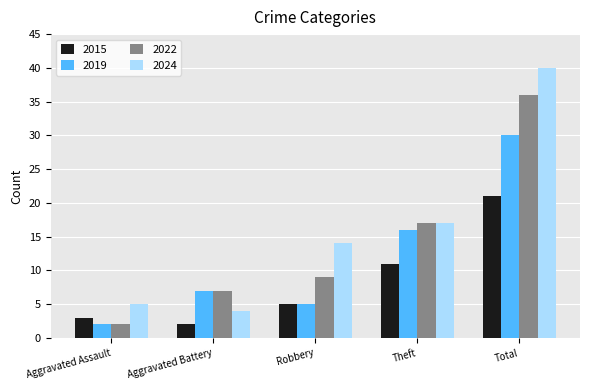

List the series in order of their peak value, lowest first.

2015, 2019, 2022, 2024